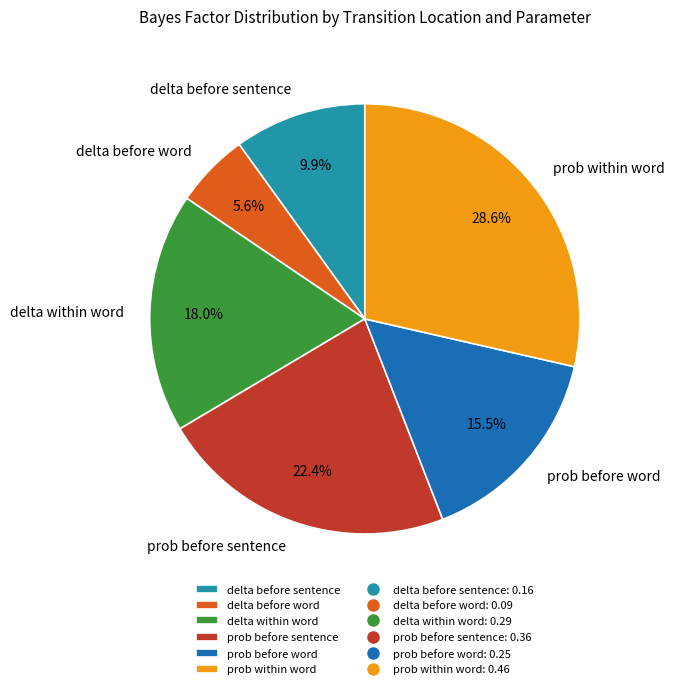

Between delta before word and delta before sentence, which is larger?

delta before sentence